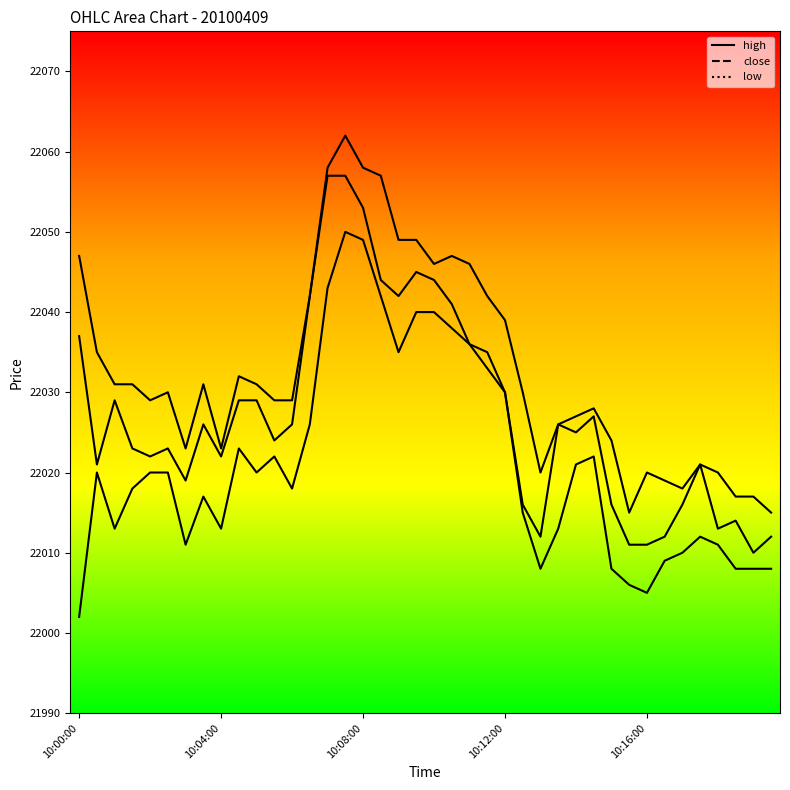

True or false: close has a value of 22025 at 28.

True